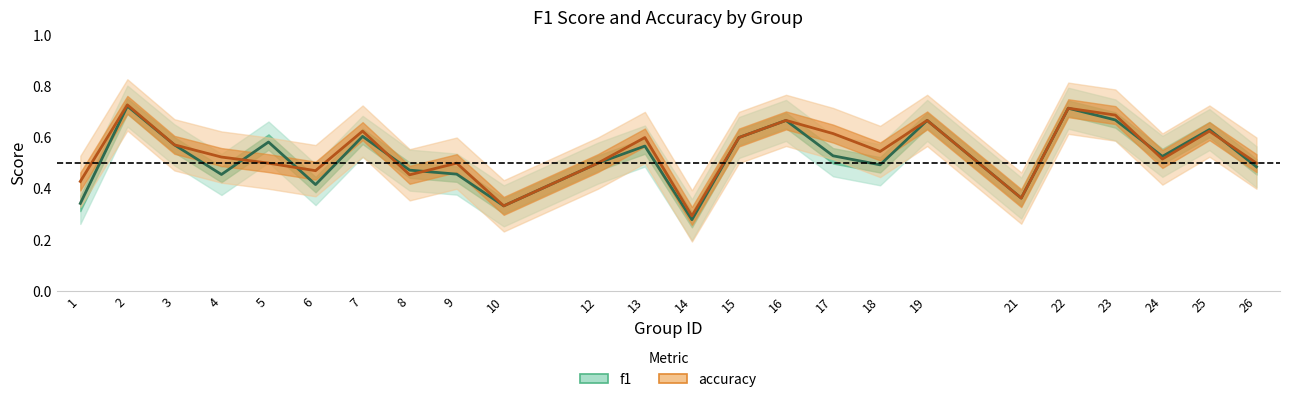

Which series has the largest total across all categories?

accuracy